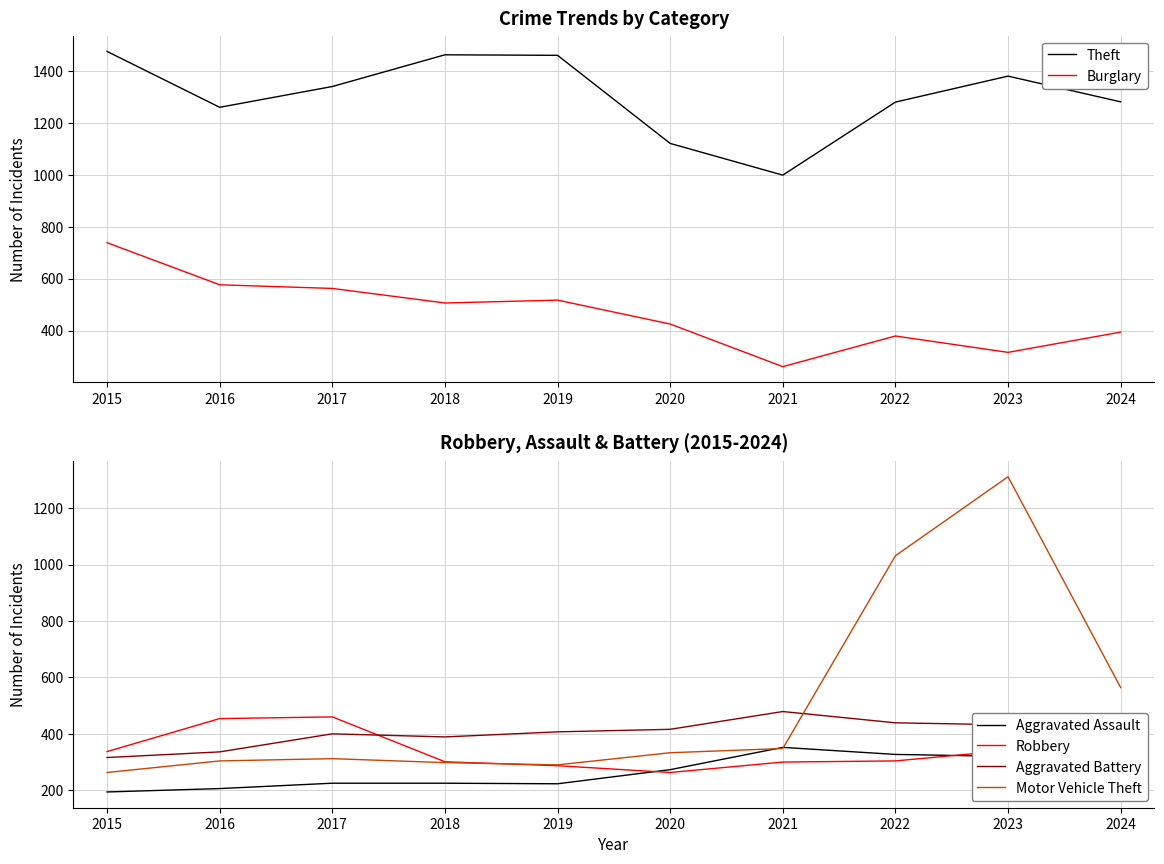

True or false: Motor Vehicle Theft has more than 2 points higher than both neighbors.

False